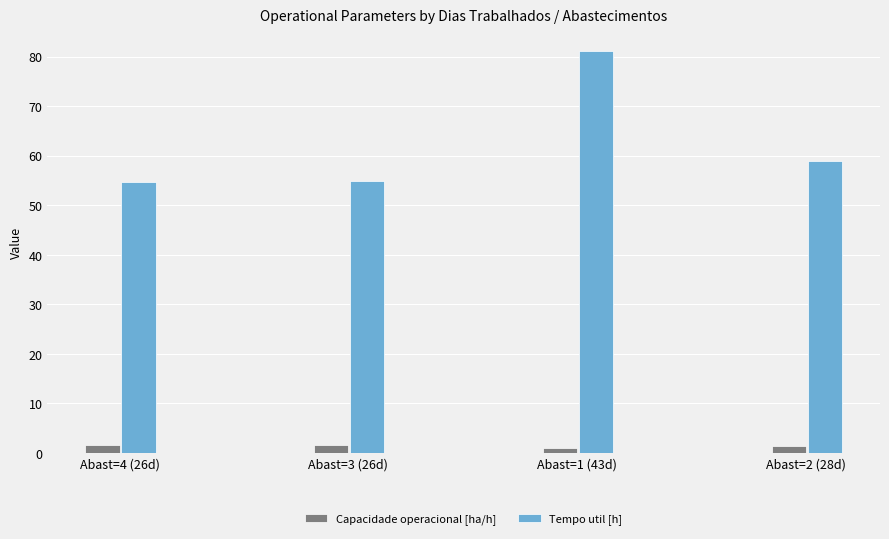

Where does the Tempo util [h] series first go above 58?

Abast=1 (43d)